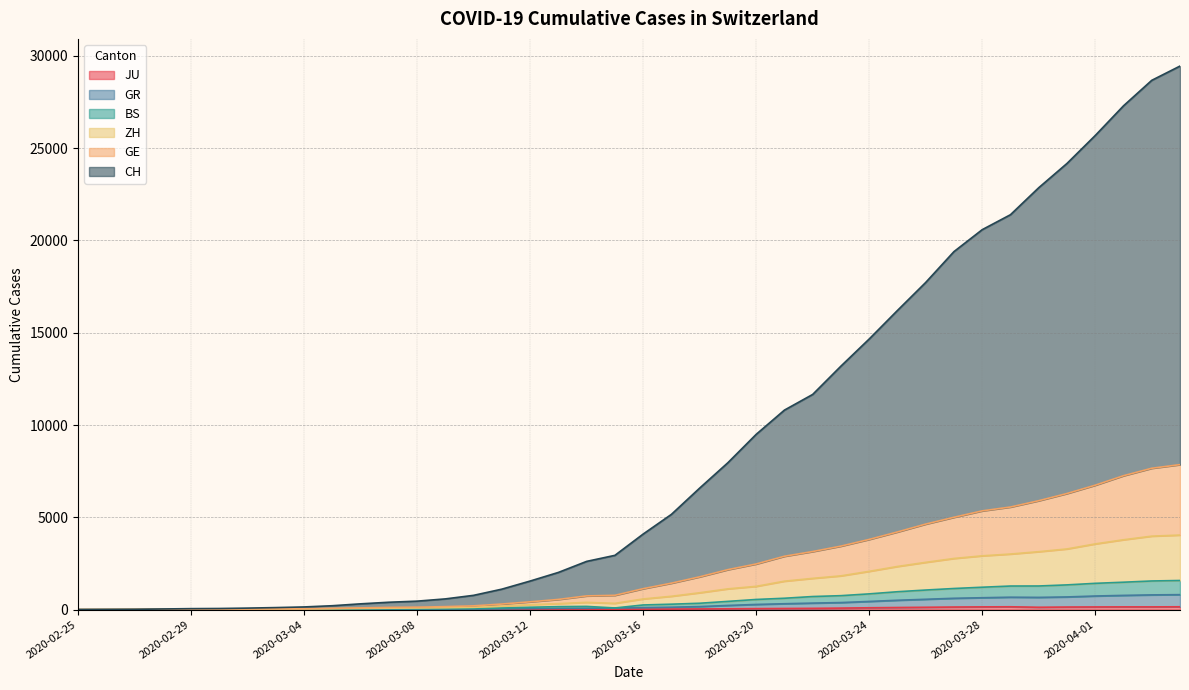

Which category has the lowest value across all series?

2020-02-25